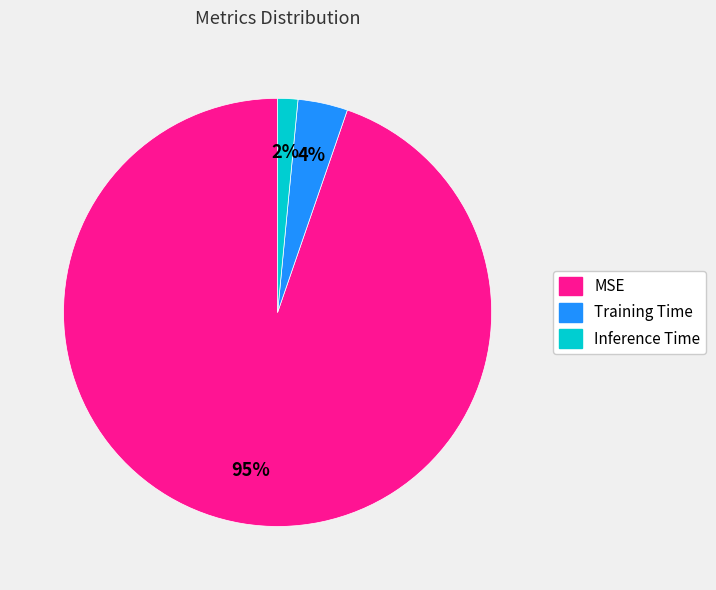

Is it true that MSE is 99% of the pie?

False